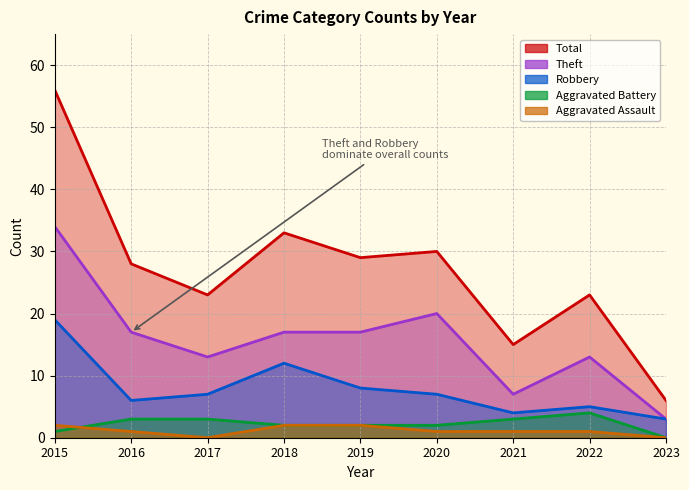

Rank the series at 2019 from highest to lowest value.

Total, Theft, Robbery, Aggravated Battery, Aggravated Assault